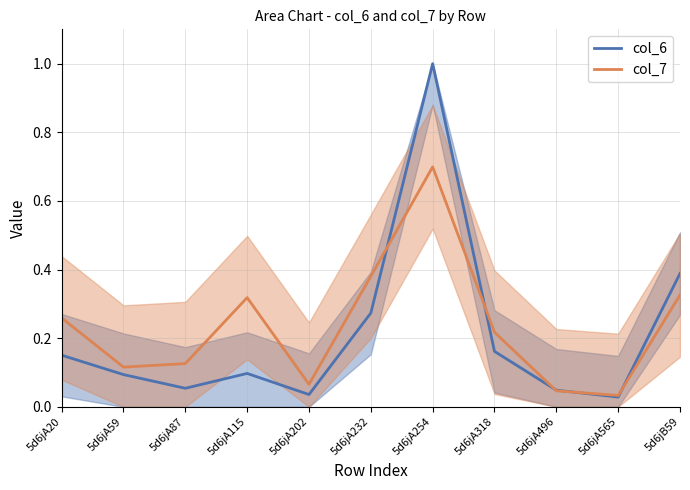

True or false: col_6 has more than 1 interior local peaks.

True